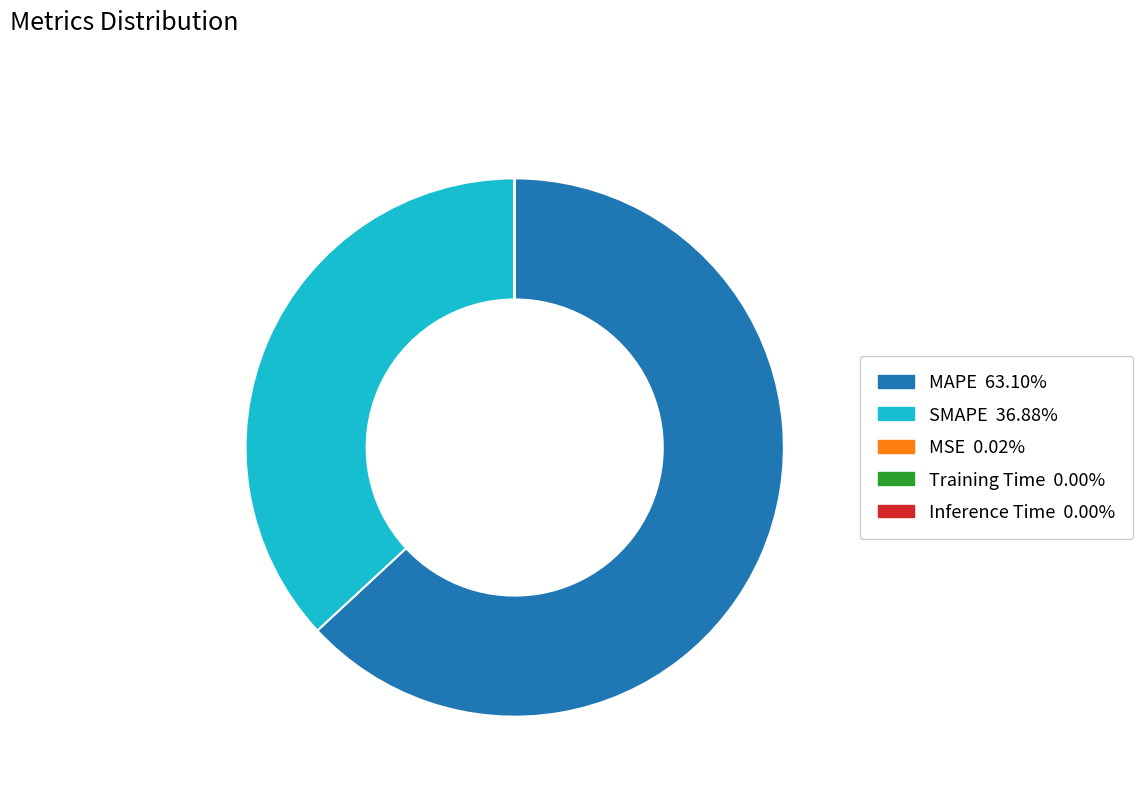

Is it true that MAPE is 77% of the pie?

False